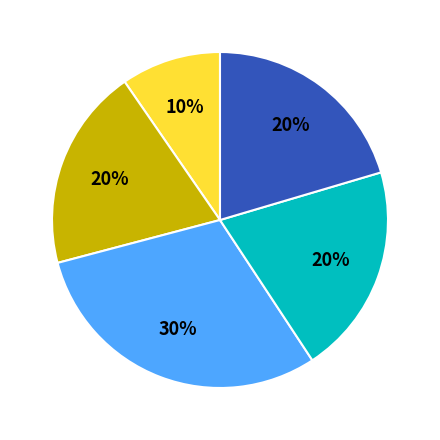

Is there a majority slice in this chart?

No